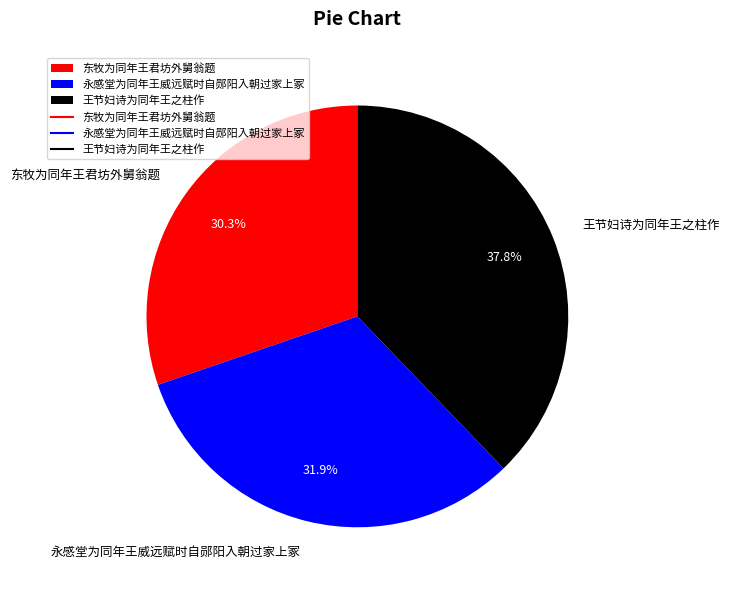

Which category has the smallest portion of the pie?

东牧为同年王君坊外舅翁题